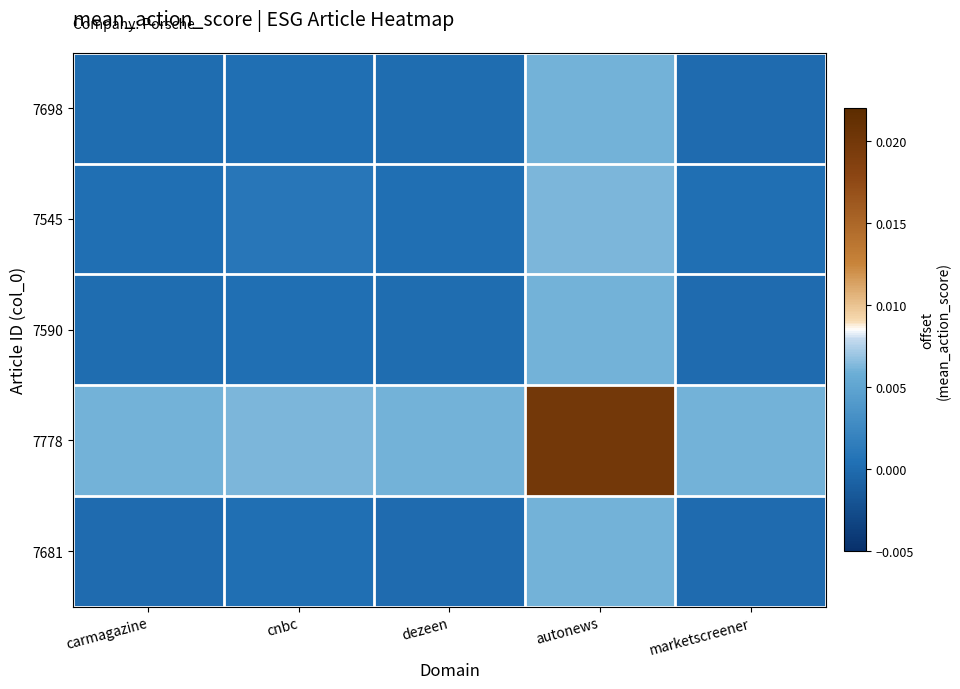

At which category is the sum across all series the highest?

autonews